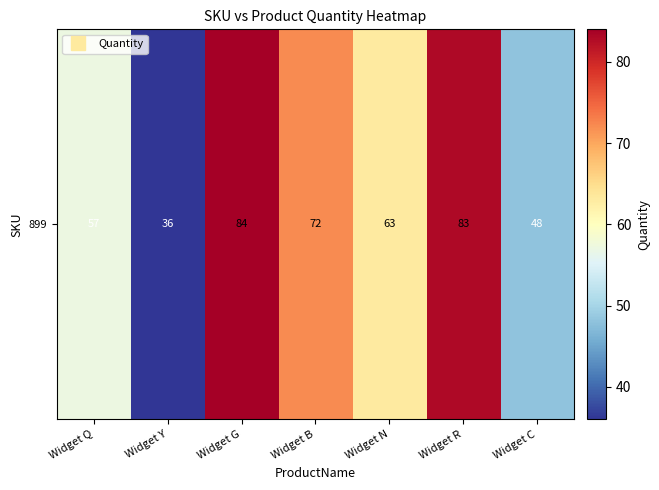

What is the difference between the second highest and minimum values?

47